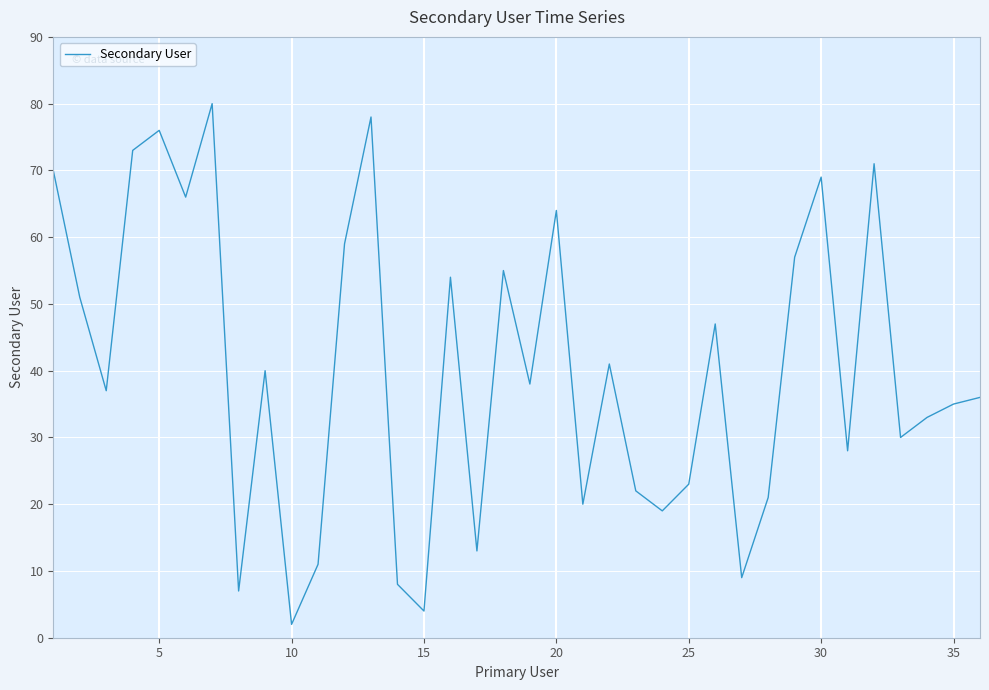

Reading left to right, transcribe all the data shown in this chart.

70	51	37	73	76	66	80	7	40	2	11	59	78	8	4	54	13	55	38	64	20	41	22	19	23	47	9	21	57	69	28	71	30	33	35	36